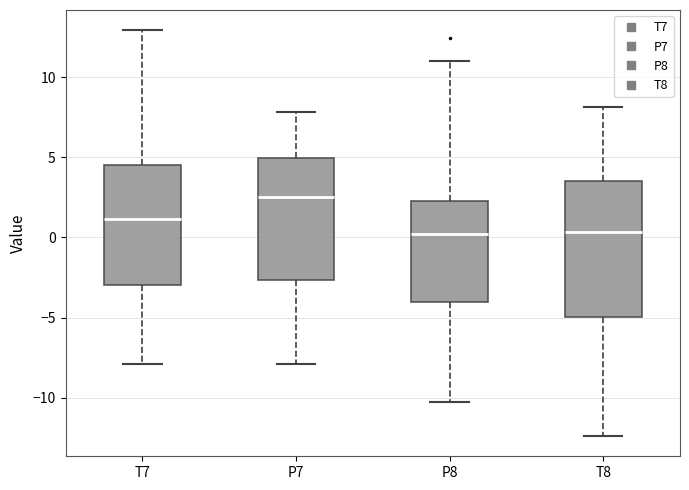

Reading left to right, read every box against the y-axis: the position of its median line, the range the box covers, and the ends of its whiskers. The values are not printed on the chart, so give them approximately, as read against the axis.

T7: median 1.0, box -3.0 to 4.5, whiskers -8.0 to 13.0
P7: median 2.5, box -2.5 to 5.0, whiskers -8.0 to 8.0
P8: median 0.0, box -4.0 to 2.5, whiskers -10.5 to 11.0
T8: median 0.5, box -5.0 to 3.5, whiskers -12.5 to 8.0